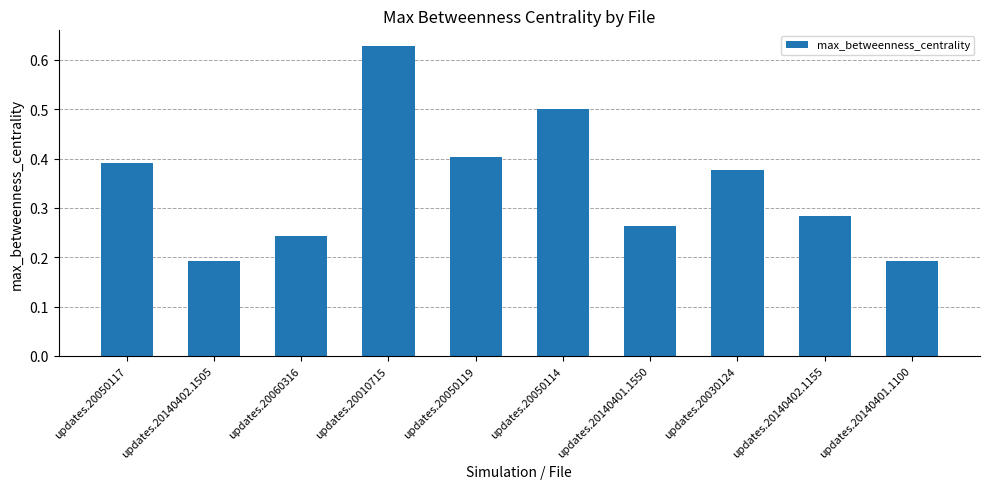

What is the label of the 1st bar from the left?

updates.20050117